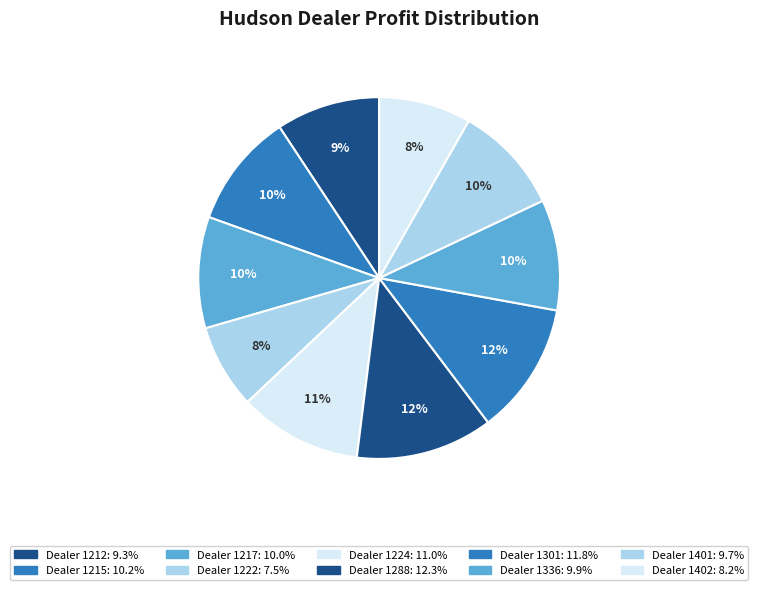

How many segments does this pie chart have?

10